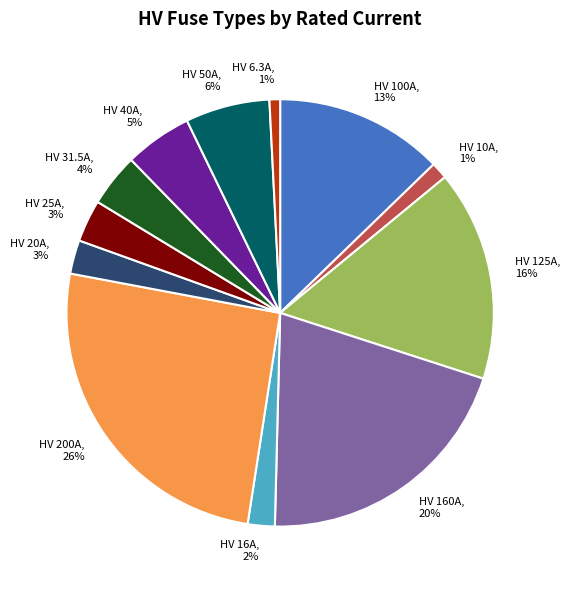

To the nearest percent, what percentage of the pie is HV 6.3A?

1%